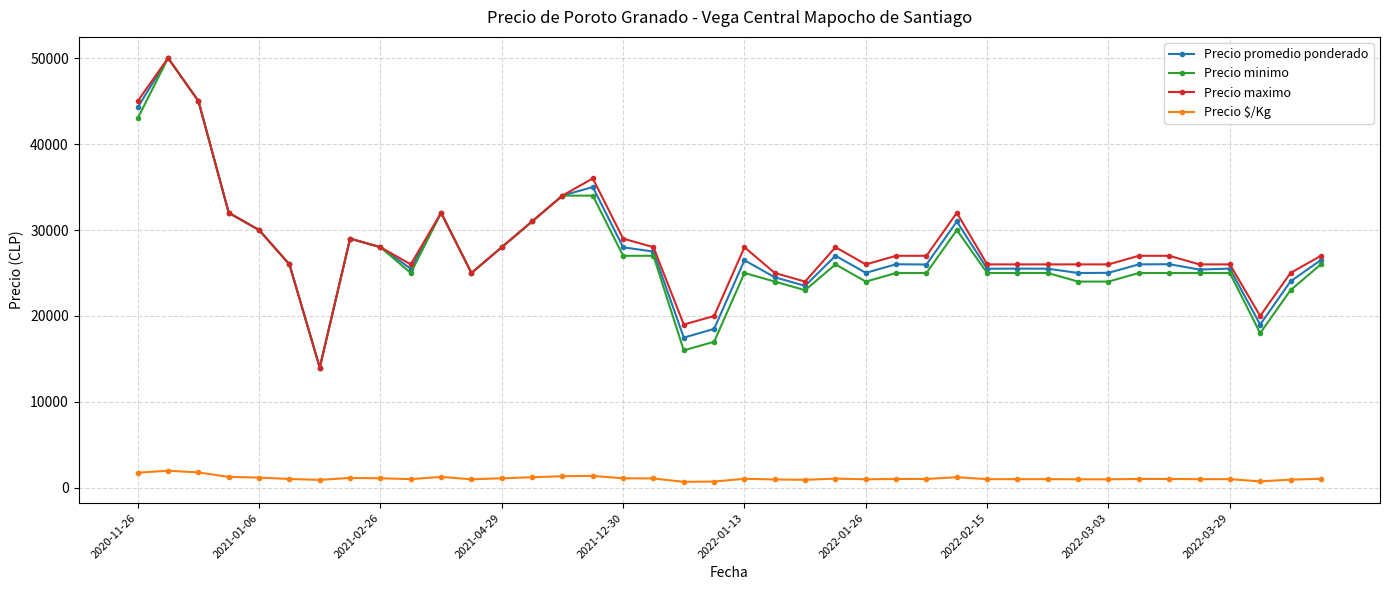

True or false: Precio maximo and Precio $/Kg cross at least once.

False